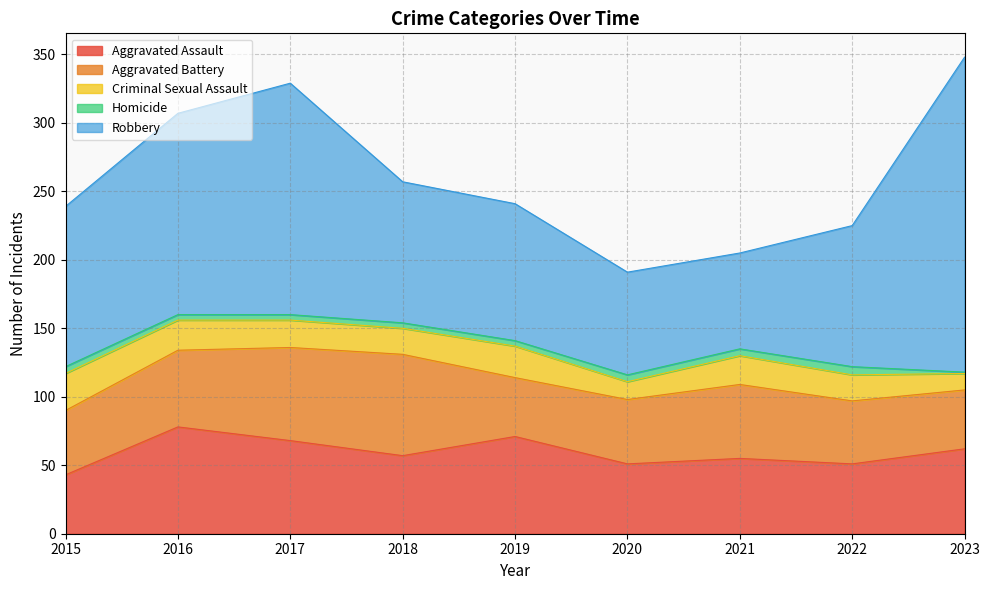

What is the average value of the Aggravated Assault series?

60